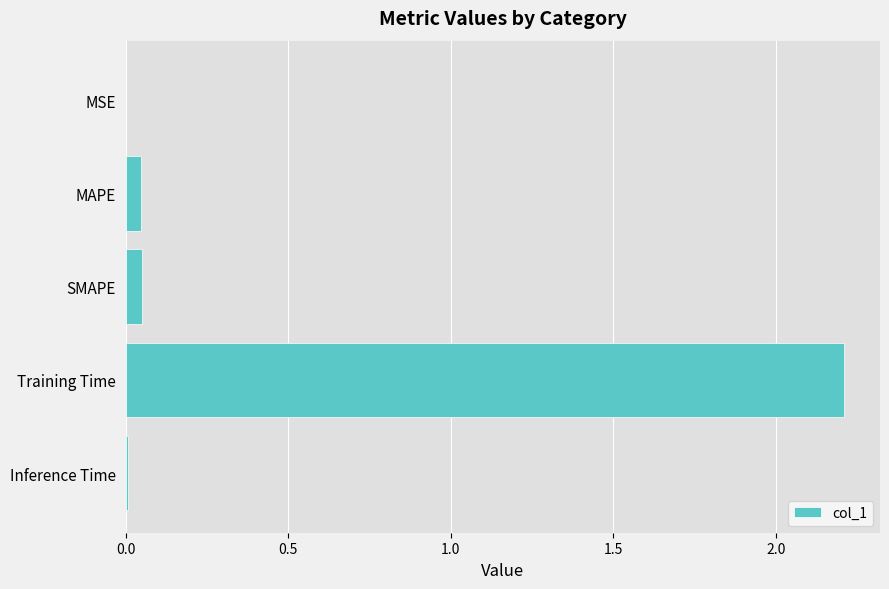

Is it true that the value at SMAPE is 0.0?

True